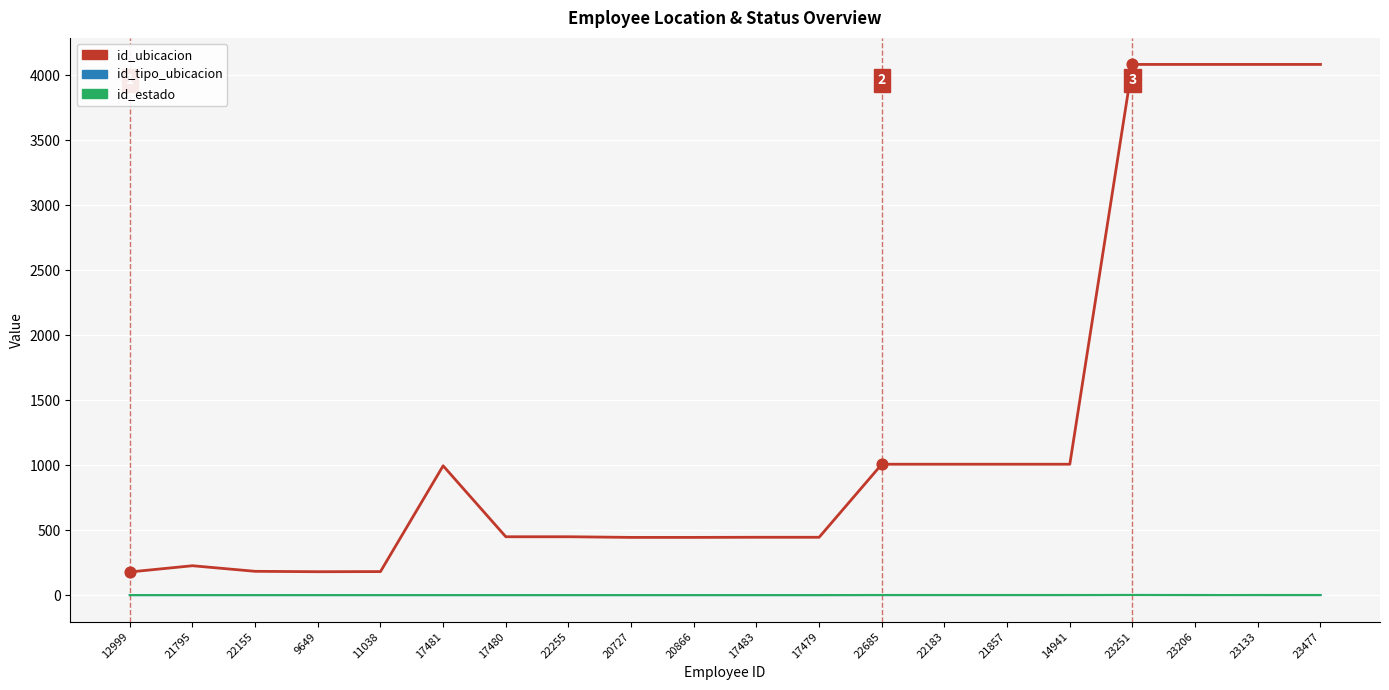

Is the value of id_ubicacion at 9649 greater than the value of id_estado at 20866?

Yes